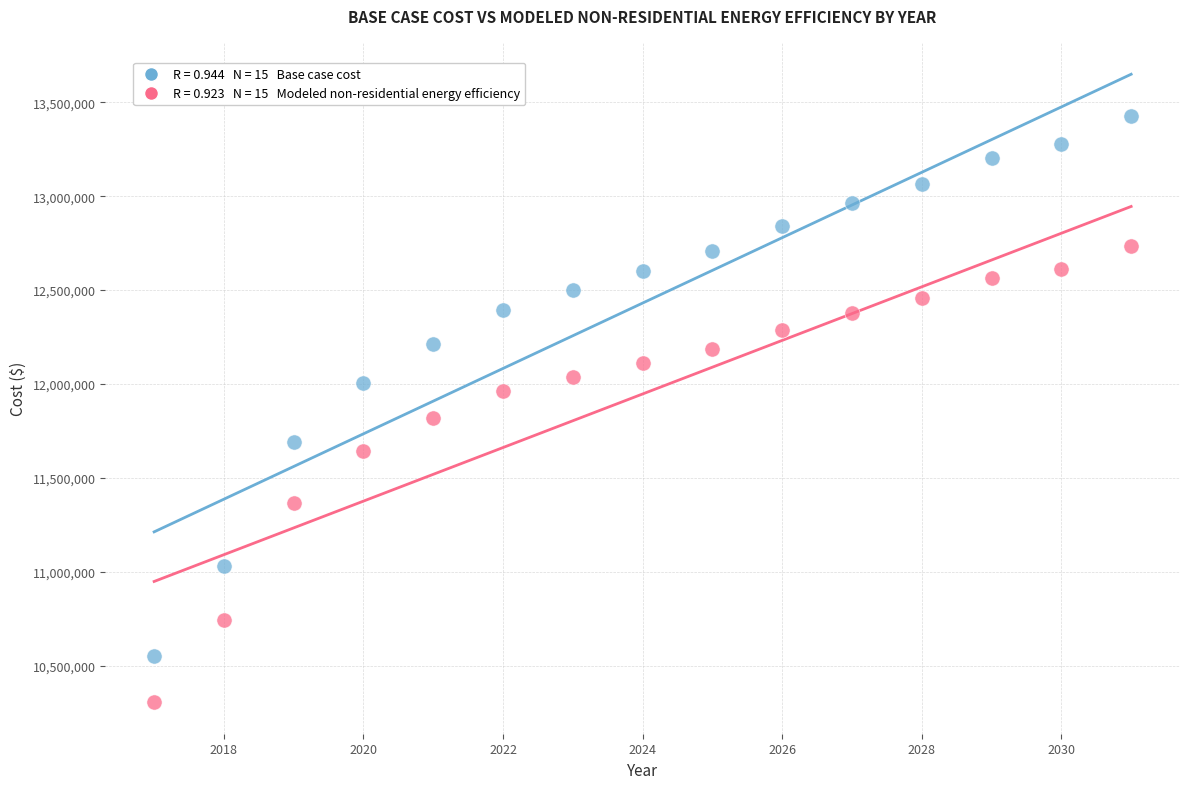

Across all data points, what is the range of Y values (max minus min)?

3120801.7